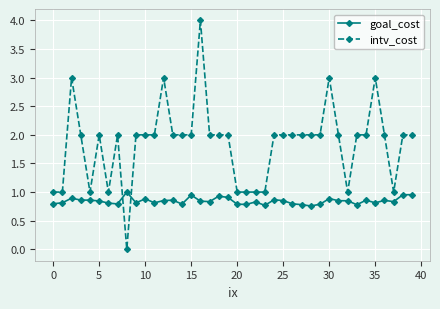

Which series has the widest spread of values?

intv_cost